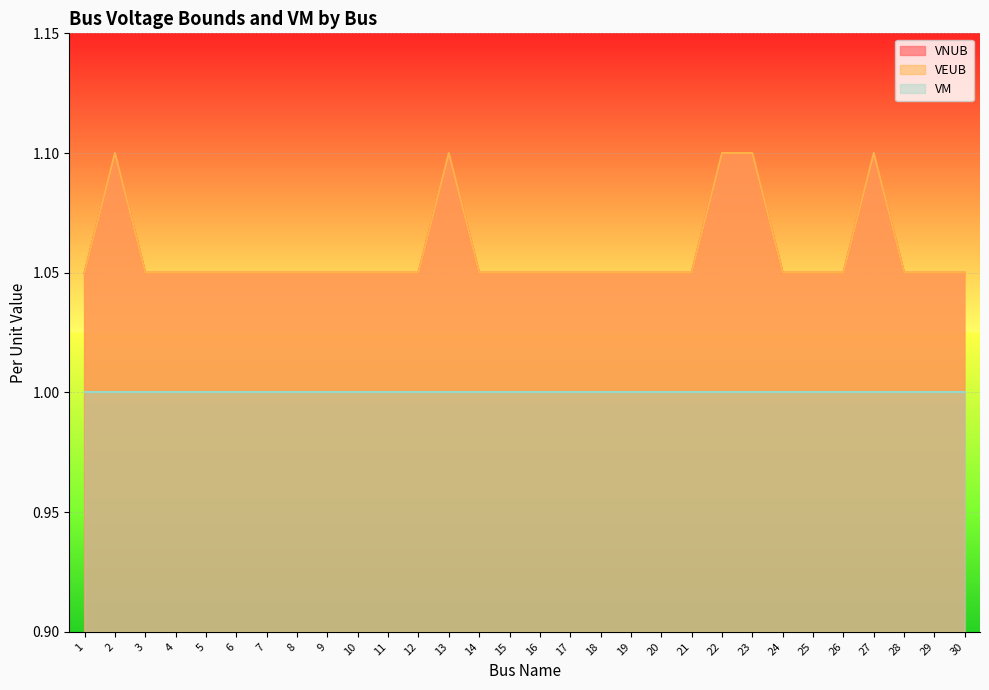

Count the VEUB values in the range 1 to 2.

30